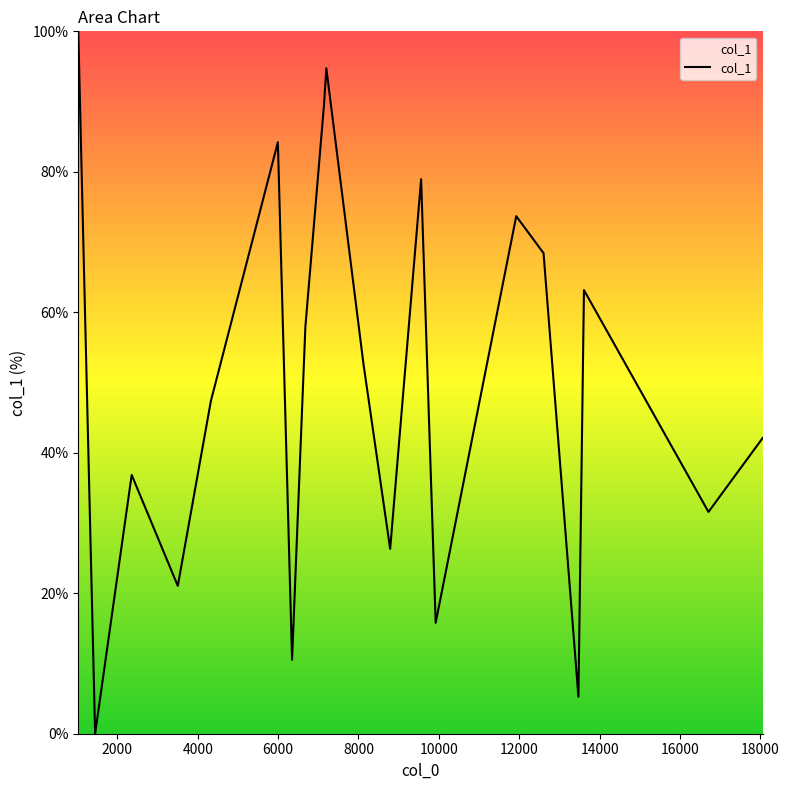

What is the greatest value displayed?

100.0